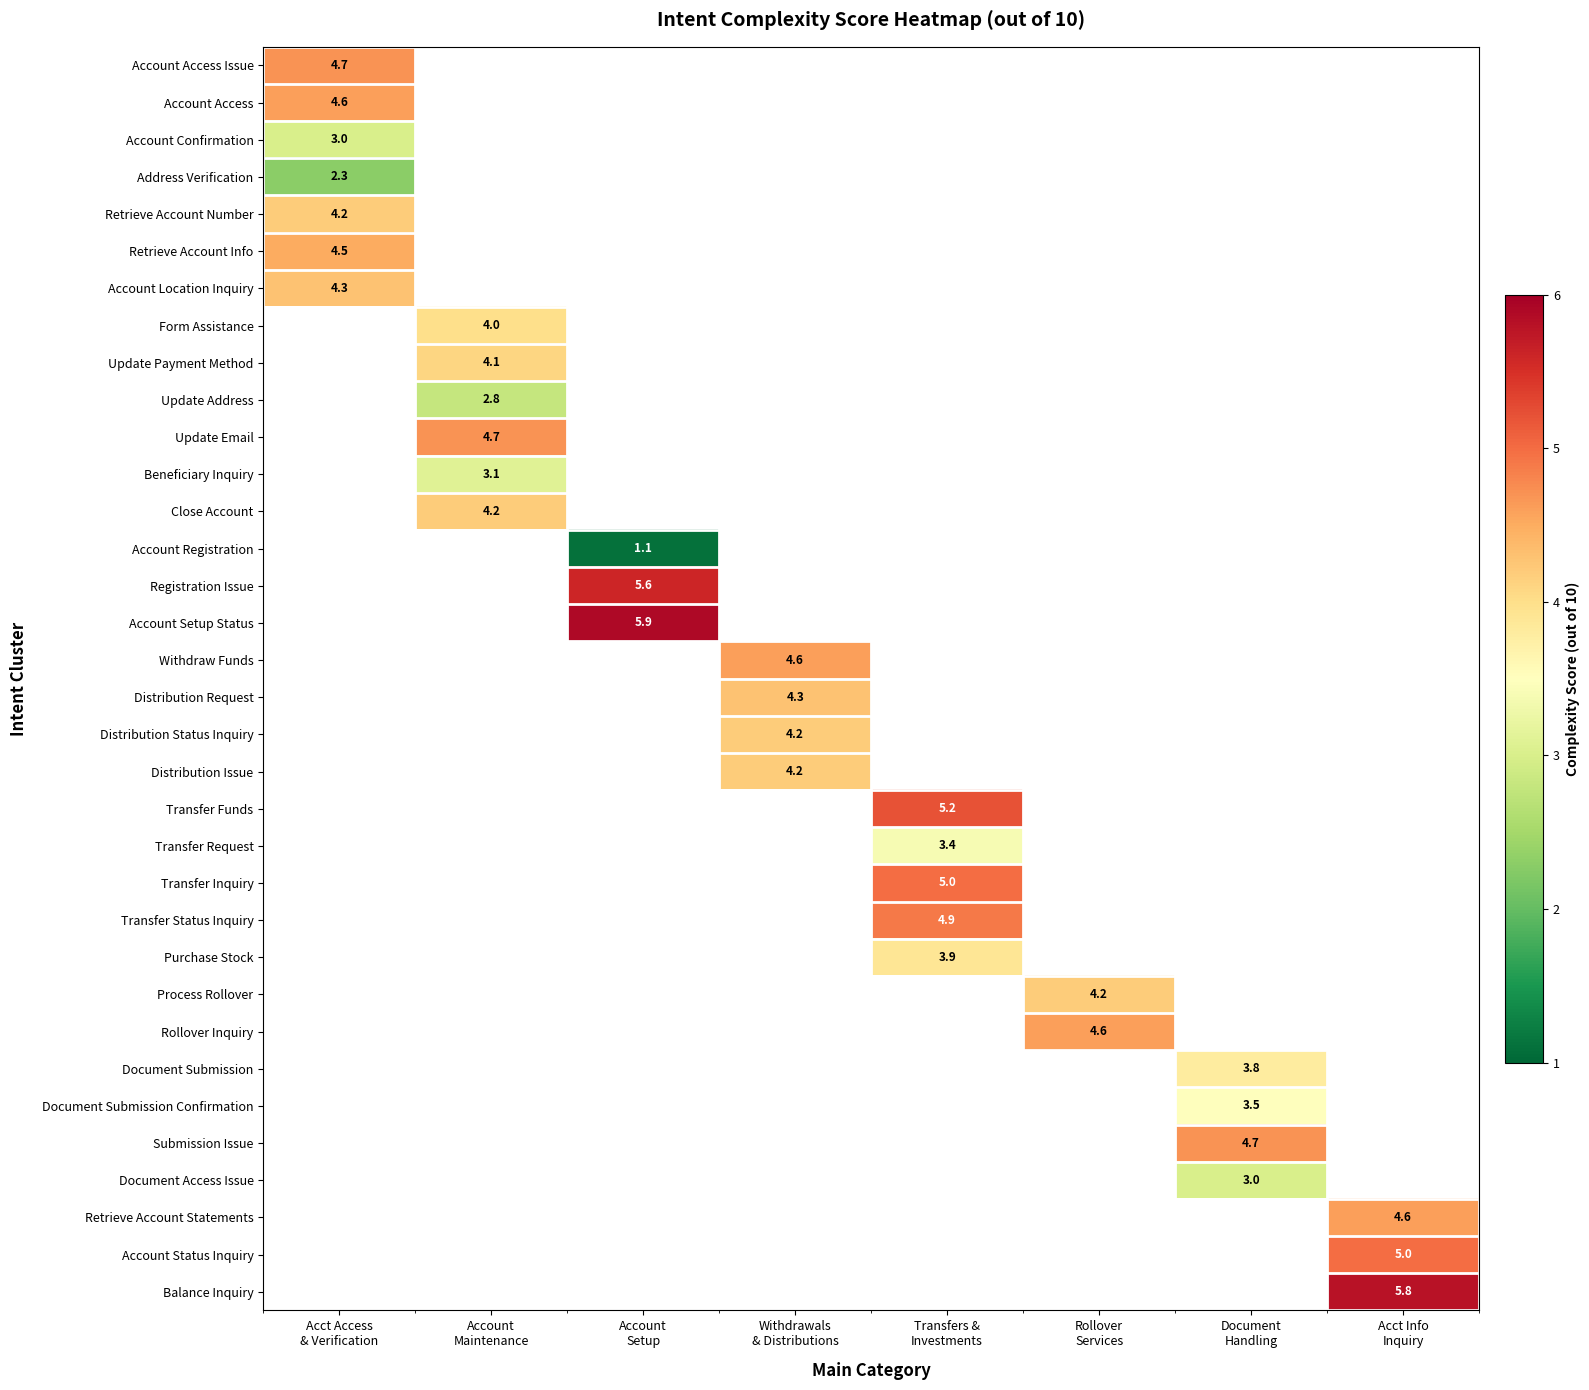

How many data points does each series have?

8